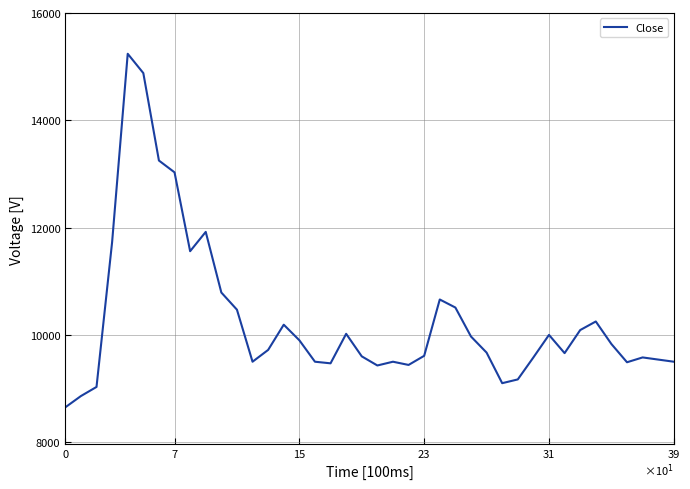

What is the greatest value displayed?

15240